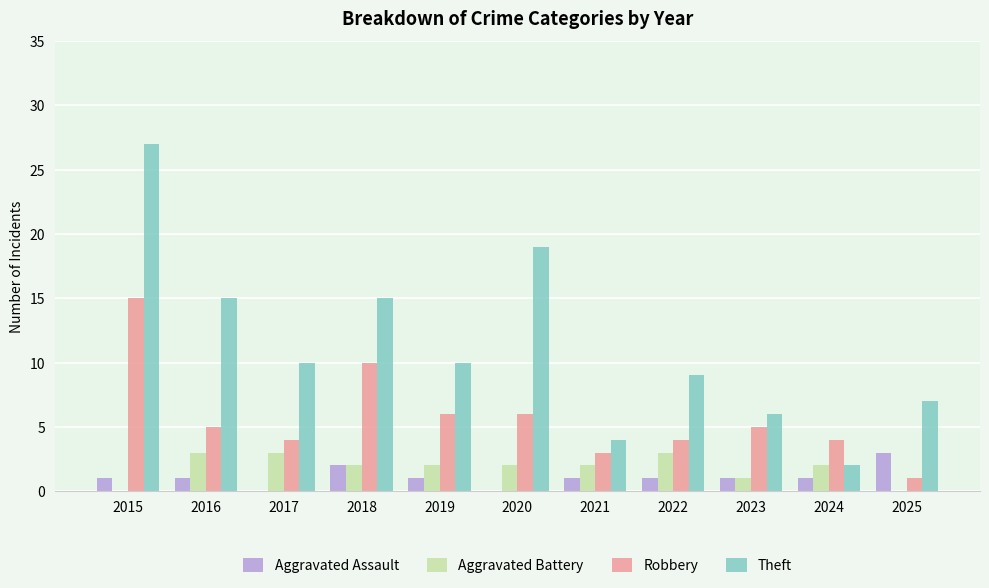

How many distinct data groups are displayed?

4